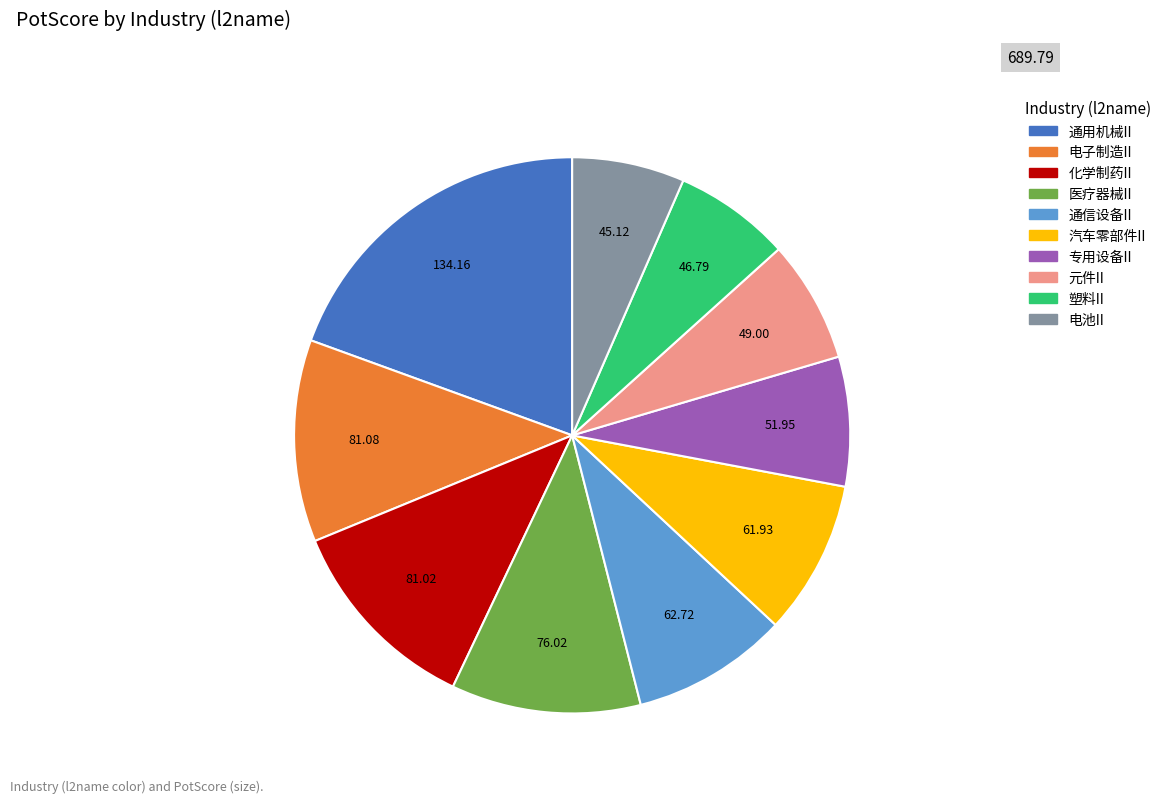

Combined, do 汽车零部件II and 元件II account for over 50%?

No